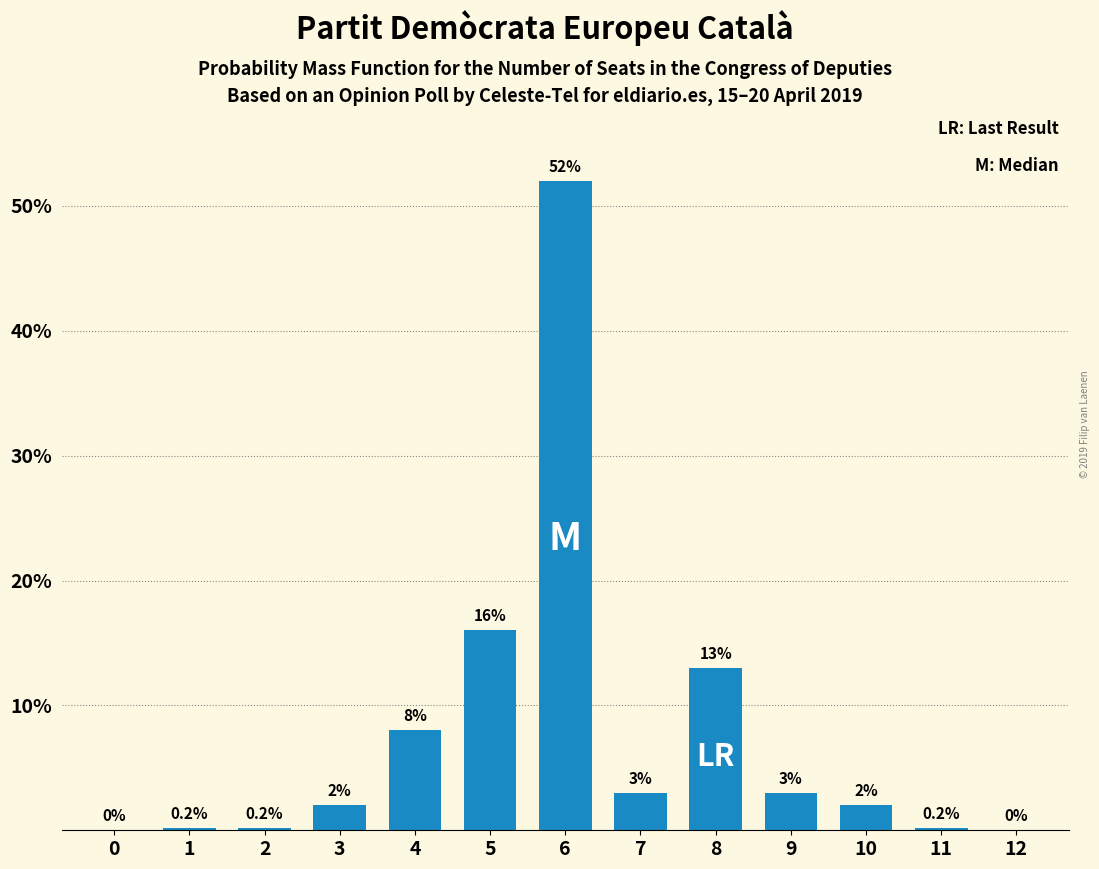

Reading left to right, what are all the values shown in this chart?

0=0.0	1=0.2	2=0.2	3=2.0	4=8.0	5=16.0	6=52.0	7=3.0	8=13.0	9=3.0	10=2.0	11=0.2	12=0.0